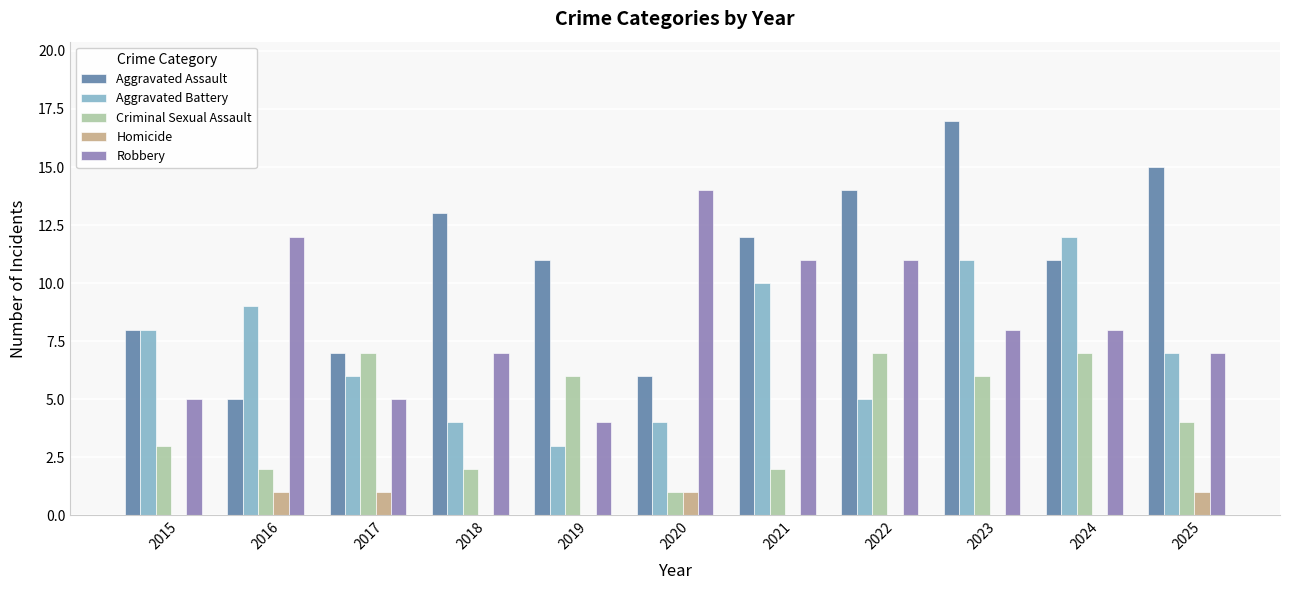

How many categories are shown in the chart?

11